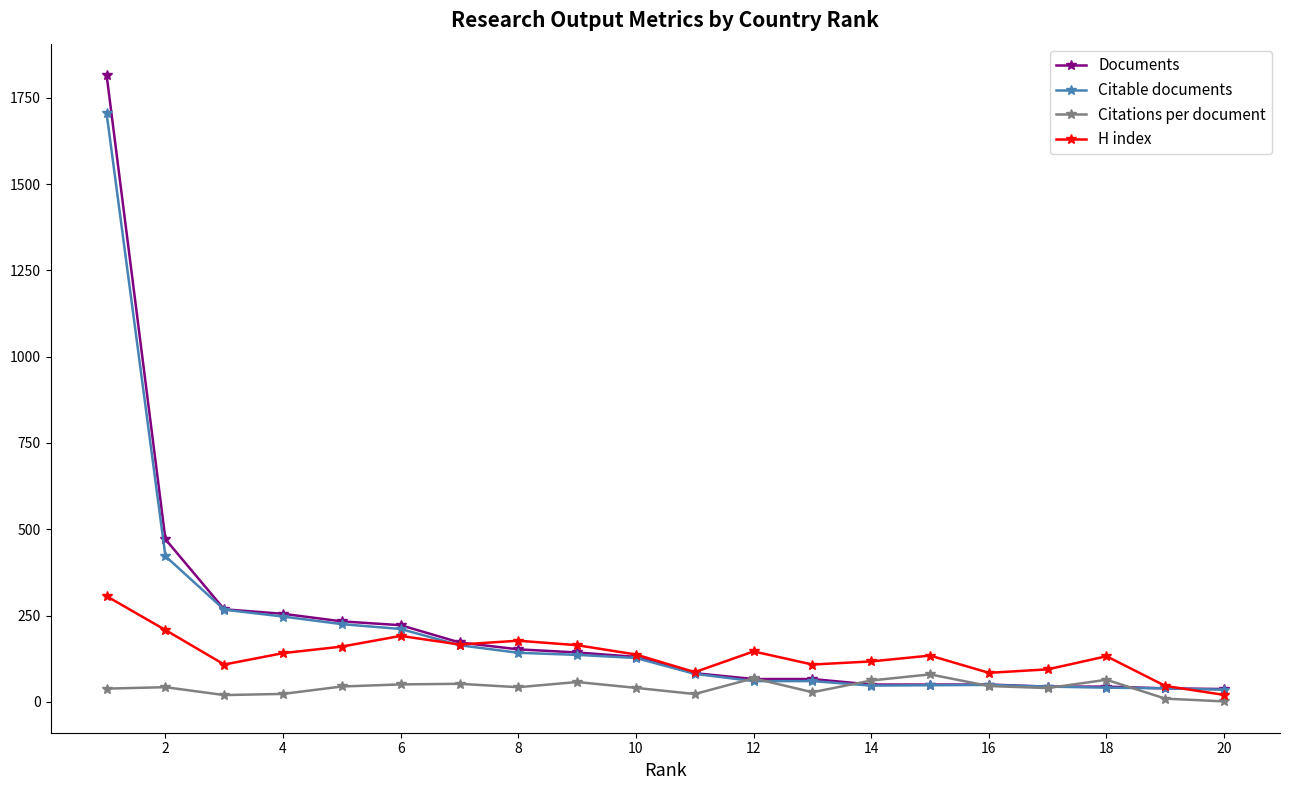

Which series has the widest spread of values?

Documents